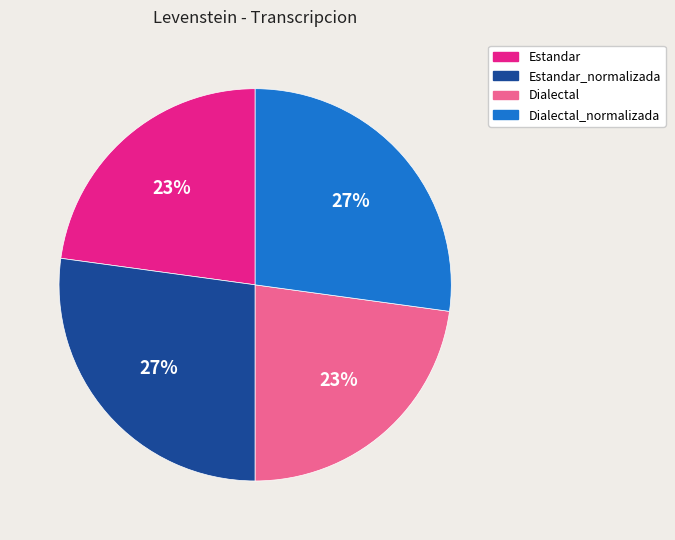

Does any single category account for the majority?

No